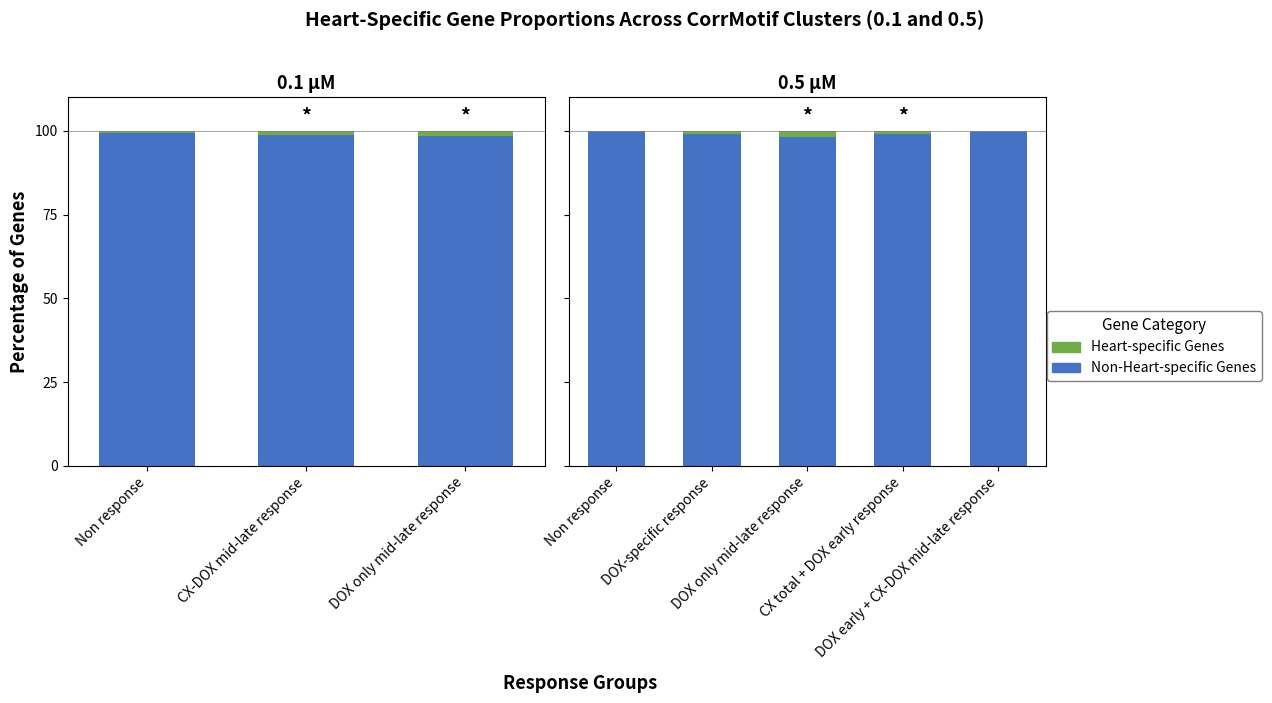

What is the label of the 3rd bar from the right?

DOX only mid-late response